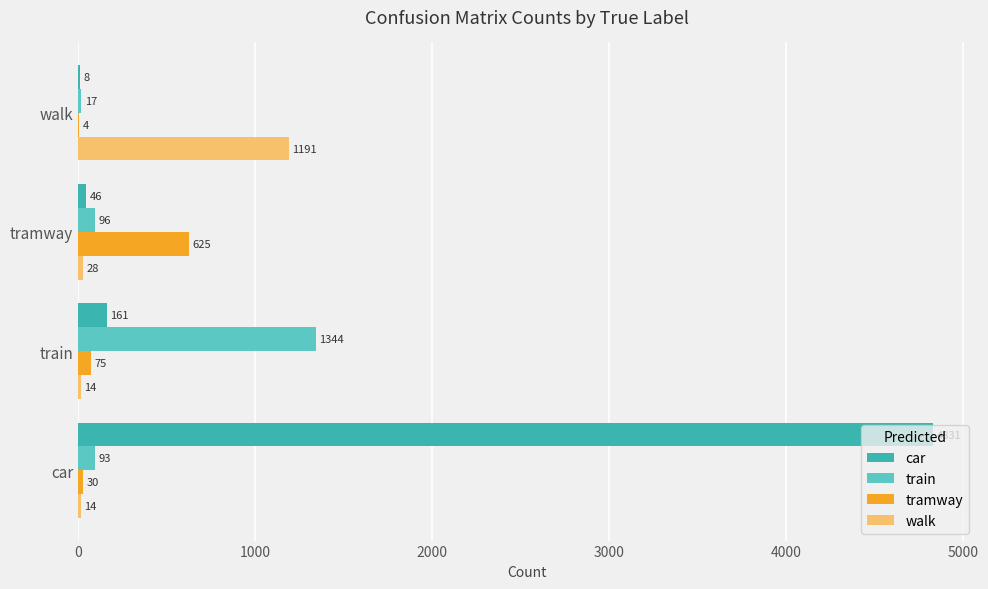

Which series has the largest total across all categories?

car